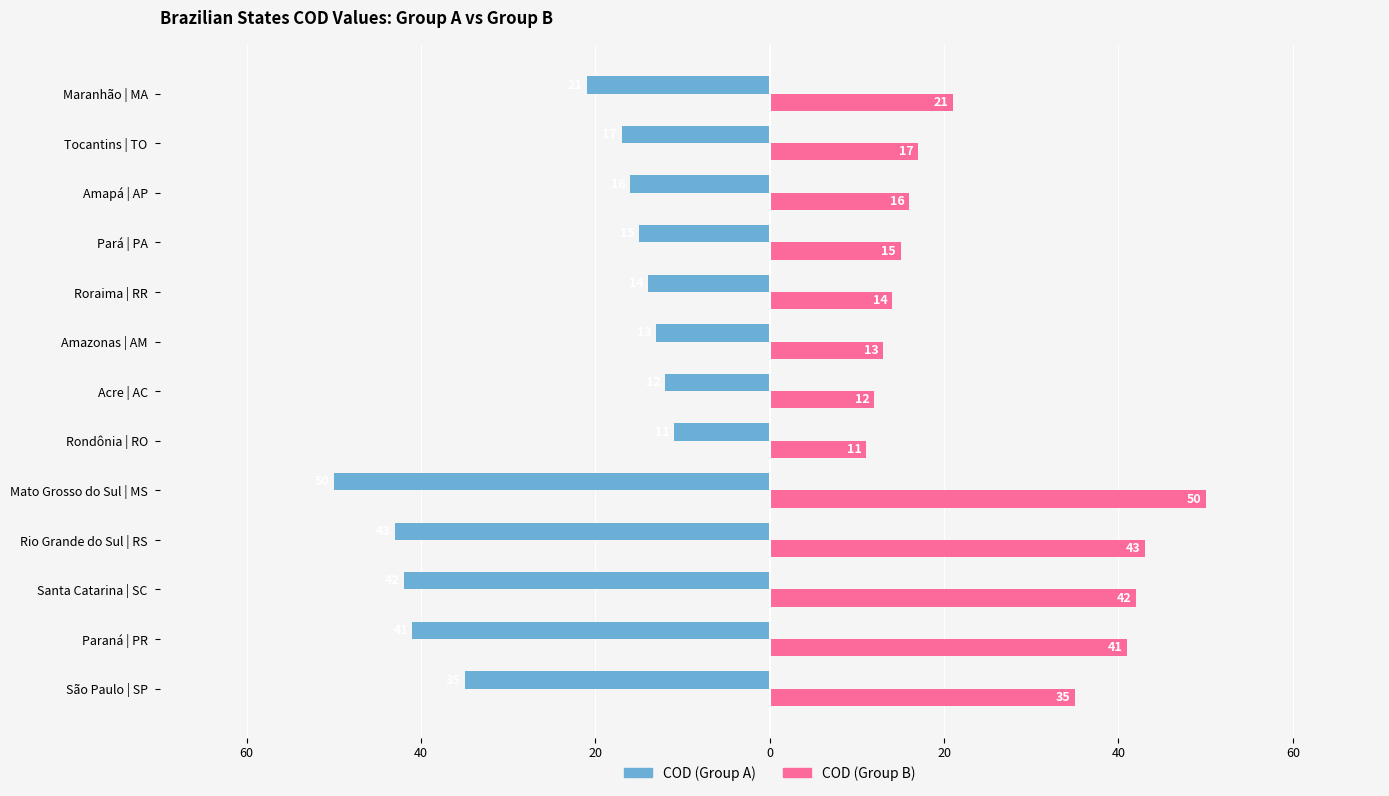

What are all the series names shown in the legend?

COD (Group A), COD (Group B)